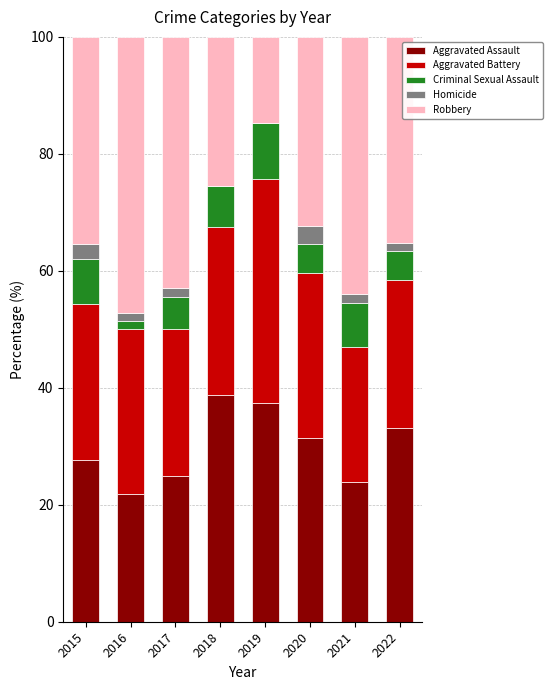

Is it true that Aggravated Assault equals 27.6 at 2015?

True